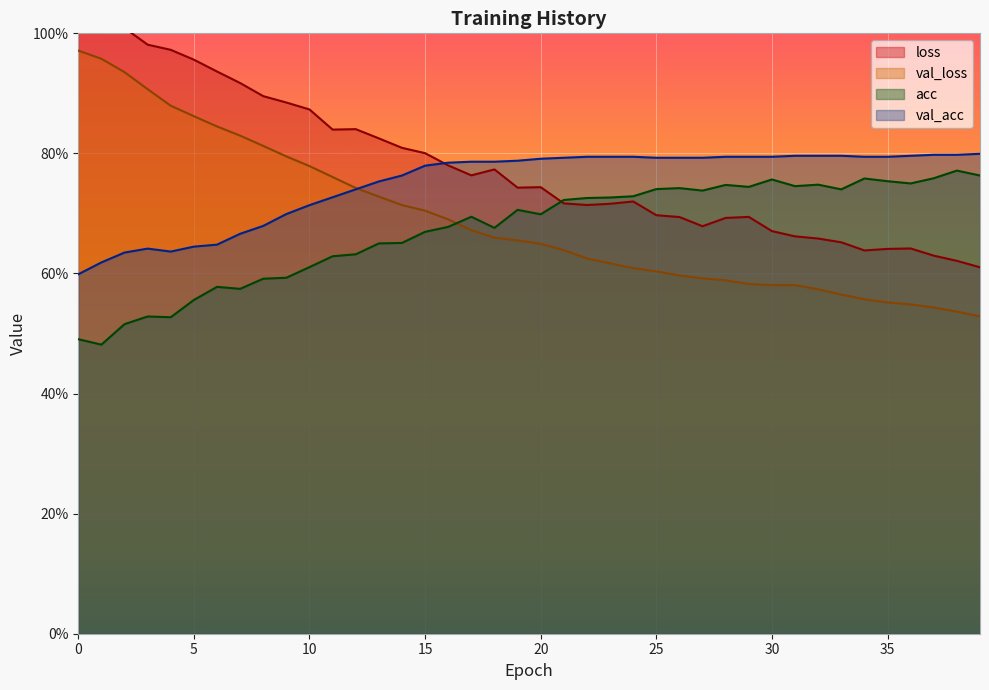

What is the value of the val_loss point at the 21st from the left?

0.6